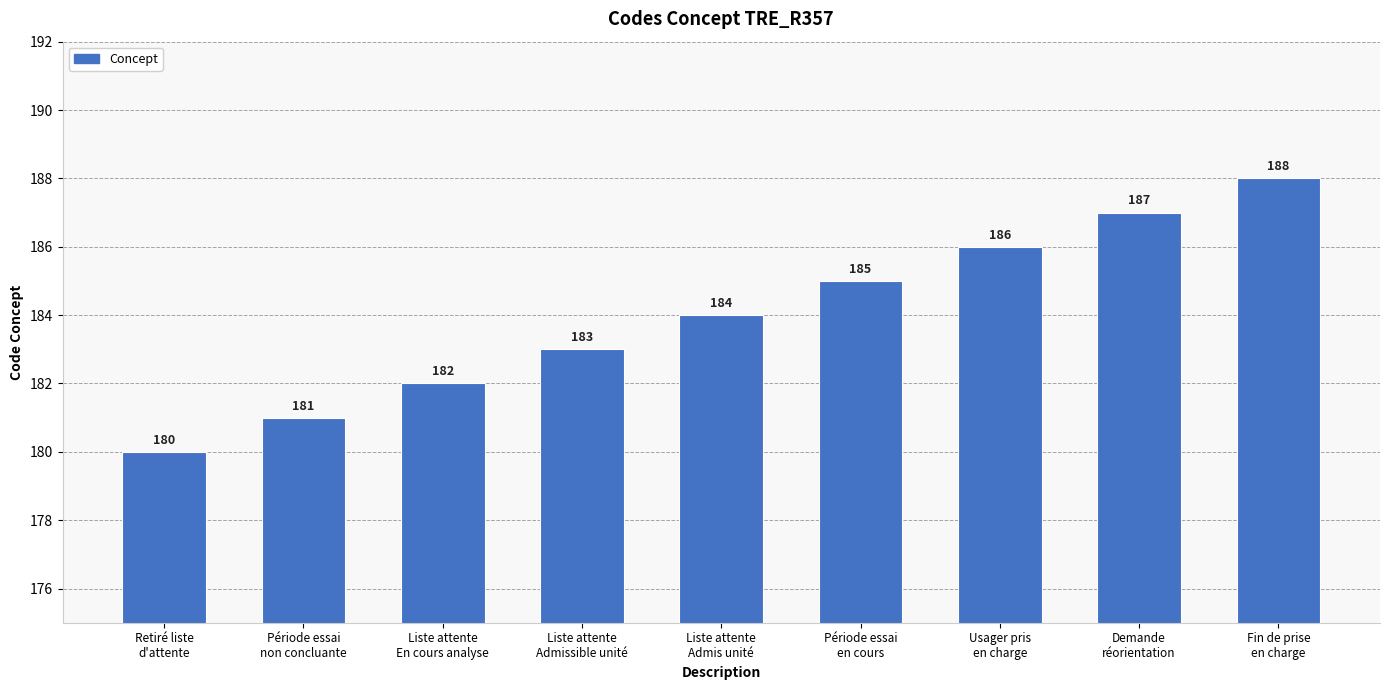

How many values are between 182 and 186?

5